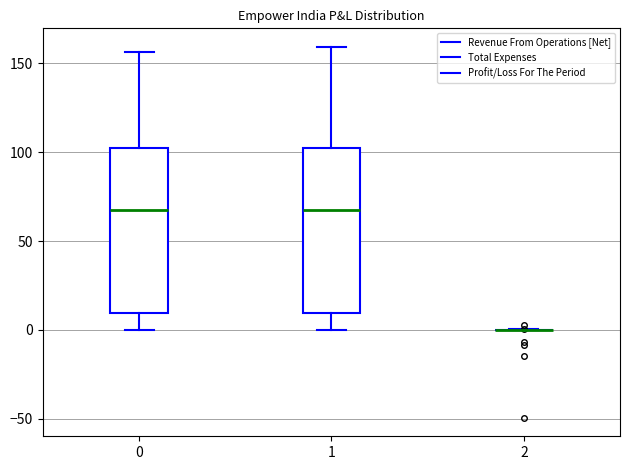

Reading left to right, read every box against the y-axis: the position of its median line, the range the box covers, and the ends of its whiskers. The values are not printed on the chart, so give them approximately, as read against the axis.

0: median 65, box 10 to 105, whiskers 0 to 155
1: median 65, box 10 to 100, whiskers 0 to 160
2: box collapsed to a line at 0, whiskers 0 to 0